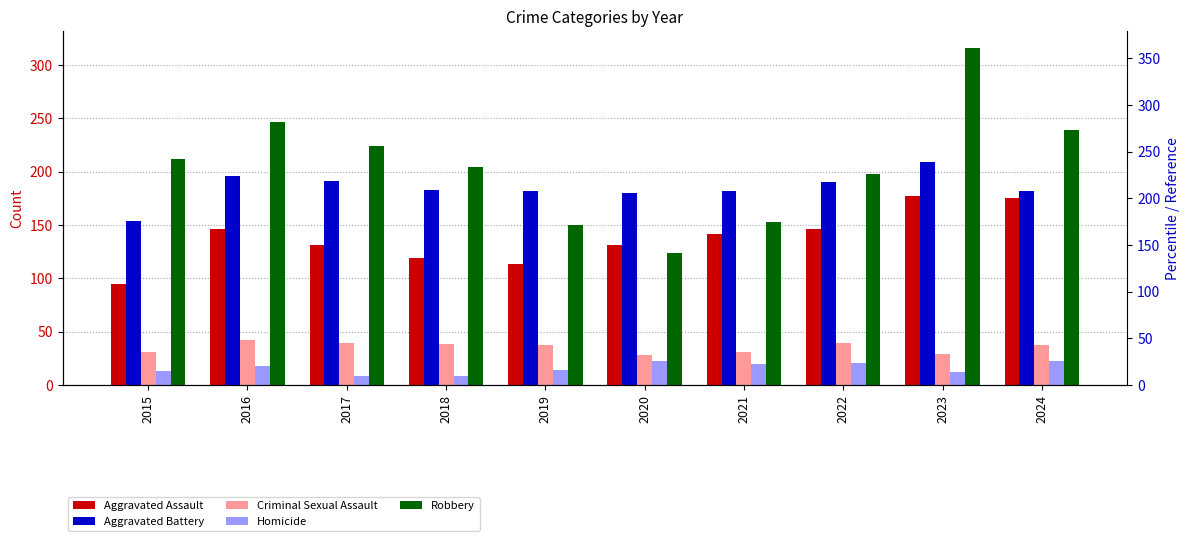

The value of Robbery at 2017 is 308. True or false?

False